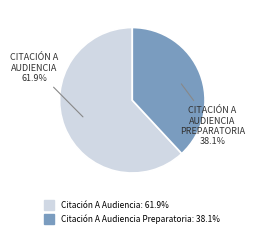

Count the number of slices in the pie.

2